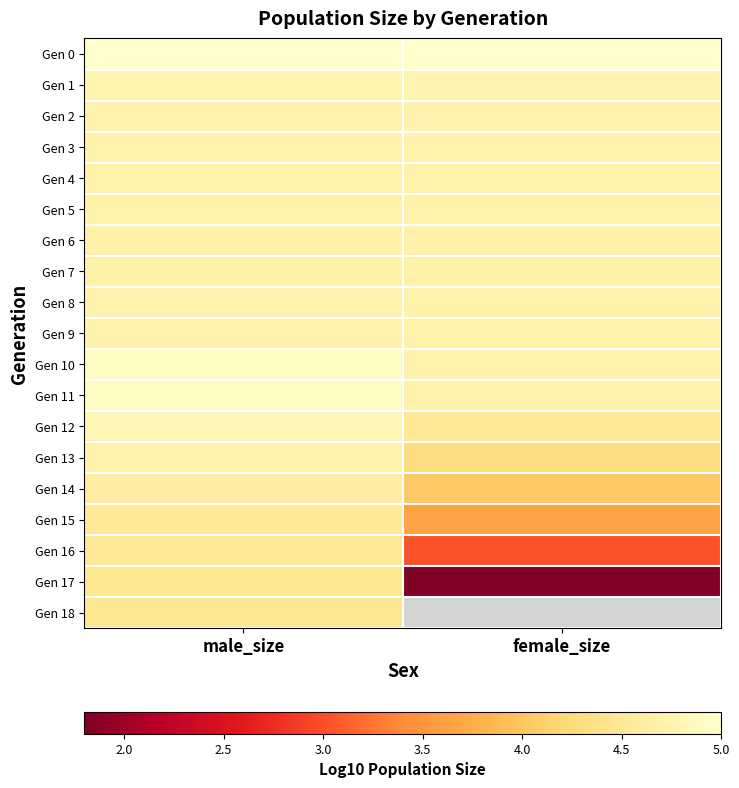

Where is Gen 17 nearest to the value 3?

female_size